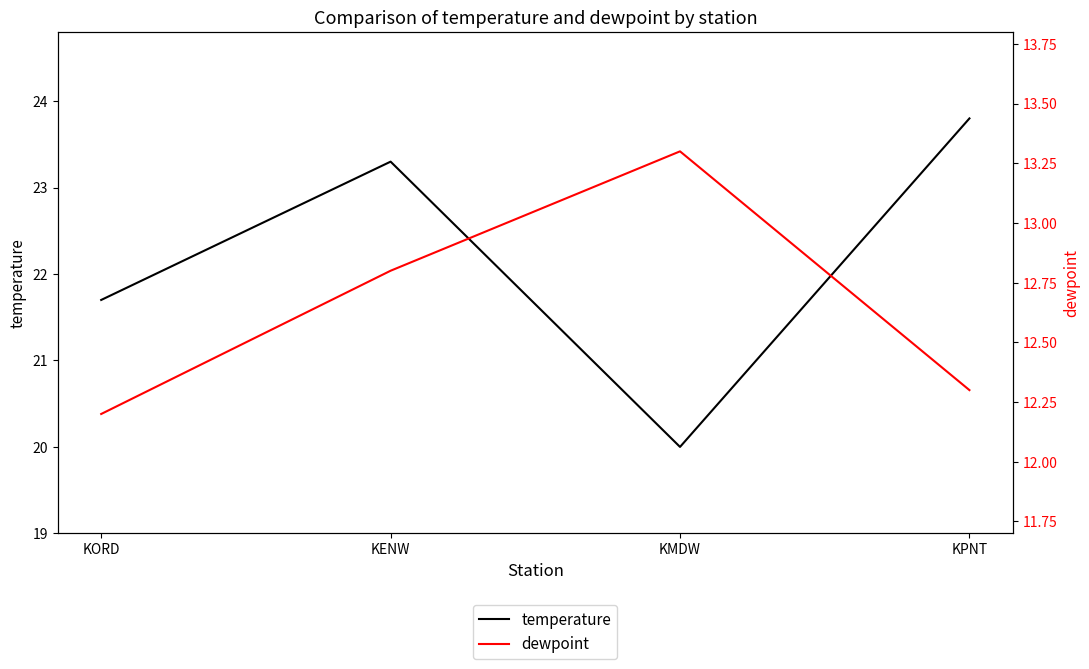

In dewpoint, how many points are higher than both neighbors (excluding endpoints)?

1